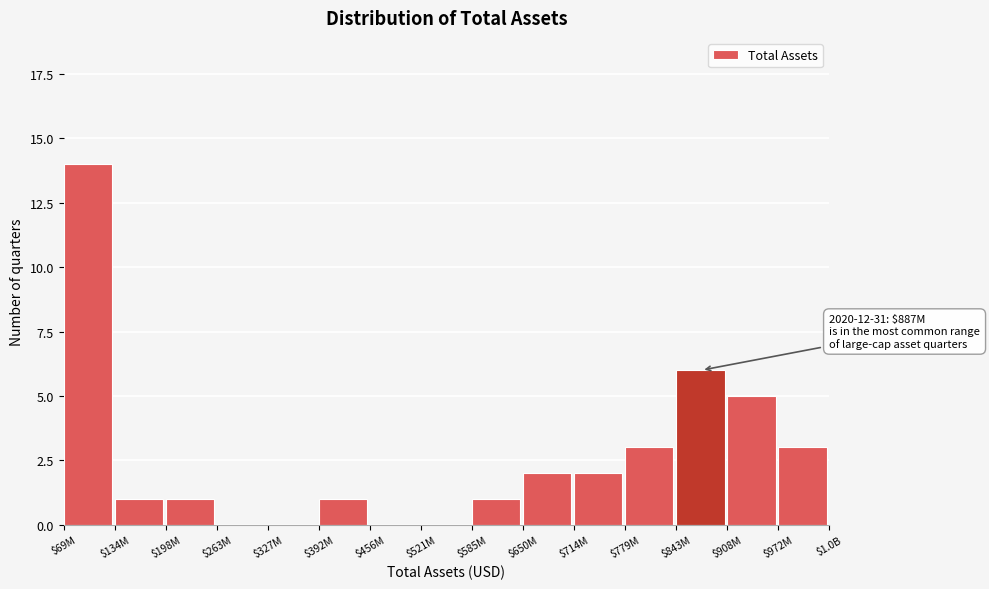

True or false: the data shows 1 at $714M.

False